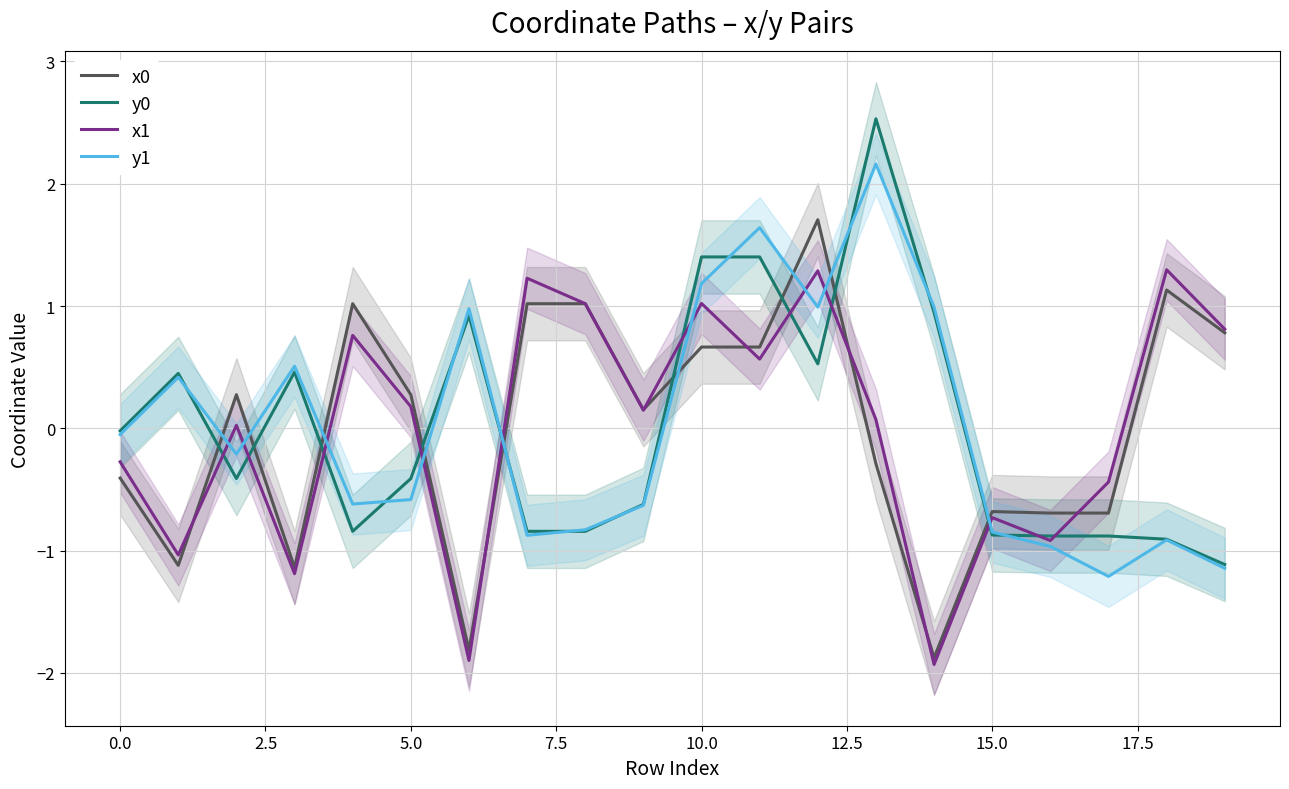

Which series has the largest total across all categories?

y0